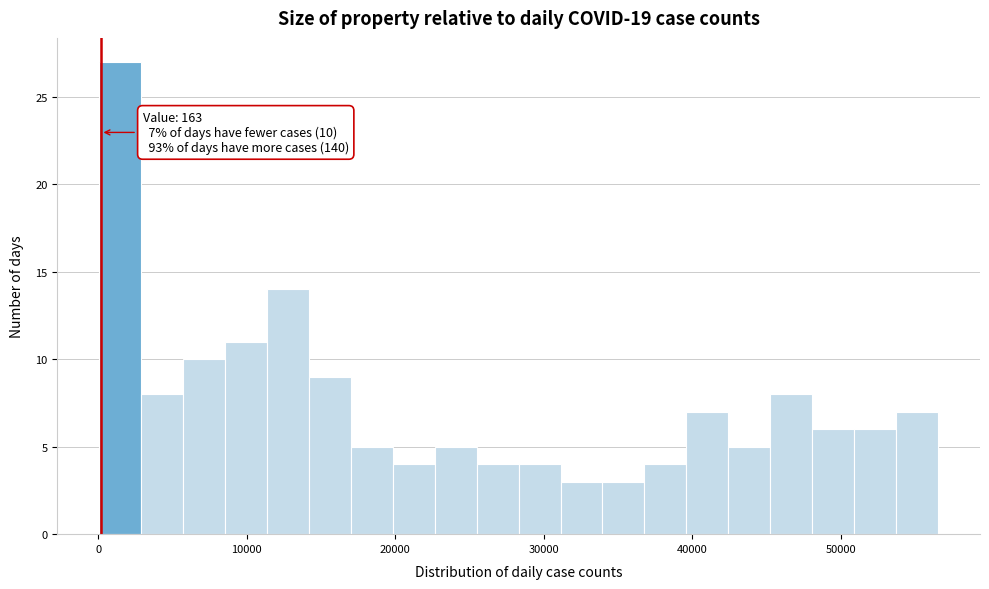

Around what value on the x-axis is the tallest bar? Give the approximate position of its centre, as read against the axis.

1000